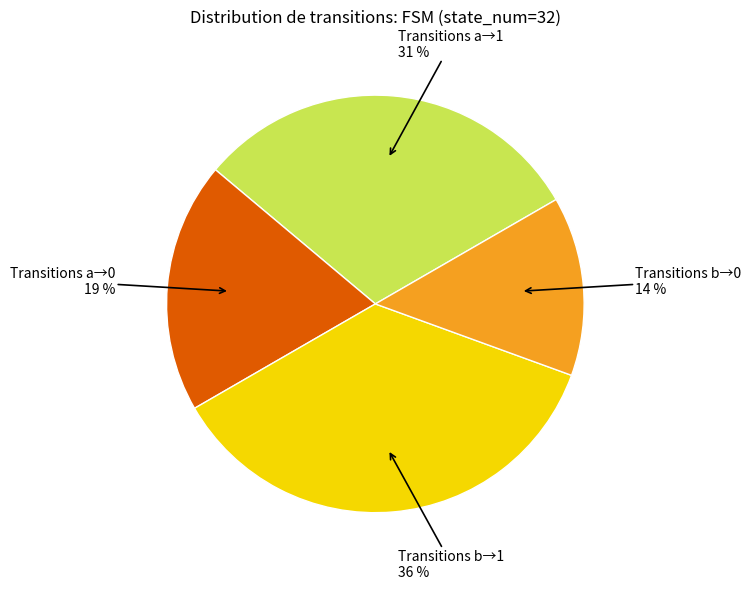

To the nearest percent, what is the difference between the largest and smallest slice percentages?

22%